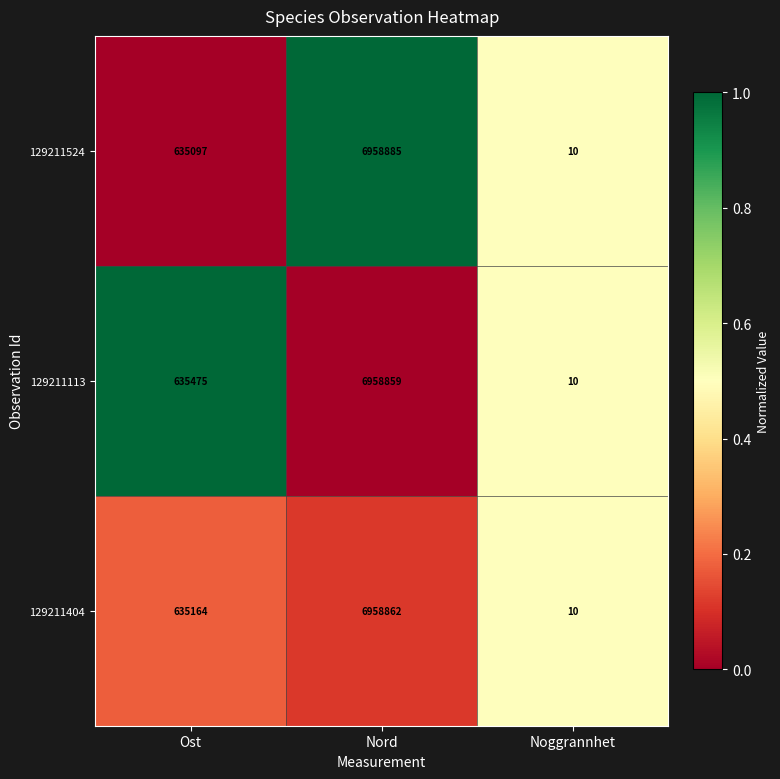

At which label does 129211404 reach its minimum?

Noggrannhet